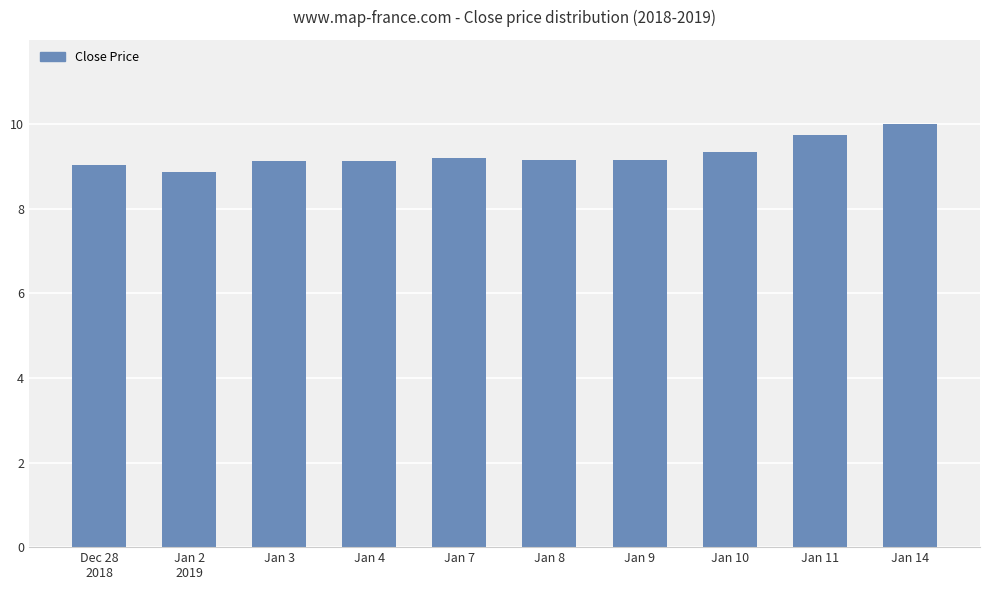

What is the average value?

9.3